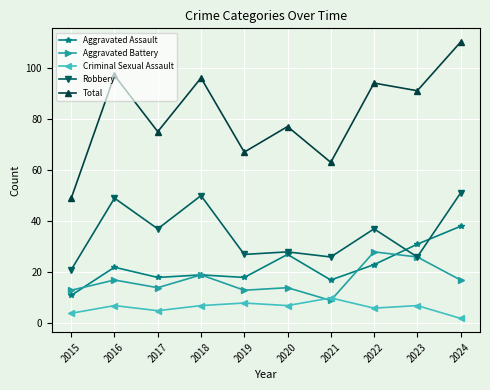

Which series has the largest total across all categories?

Total